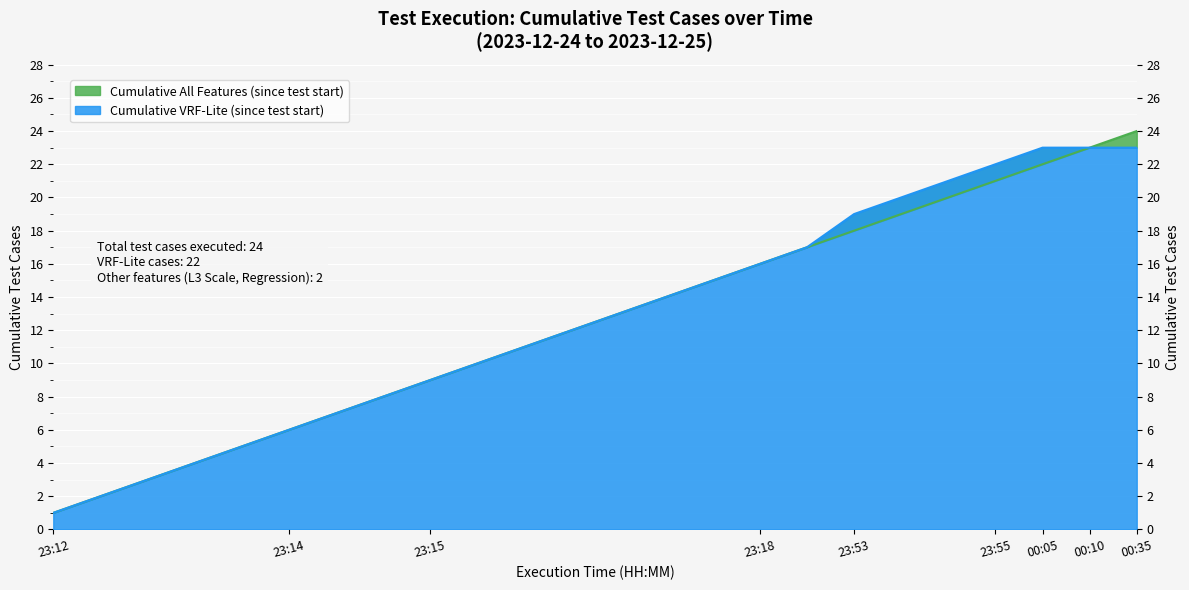

What is the ratio of the value at 2023-12-24 23:15:21 to the value at 2023-12-24 23:12:46?

3.2